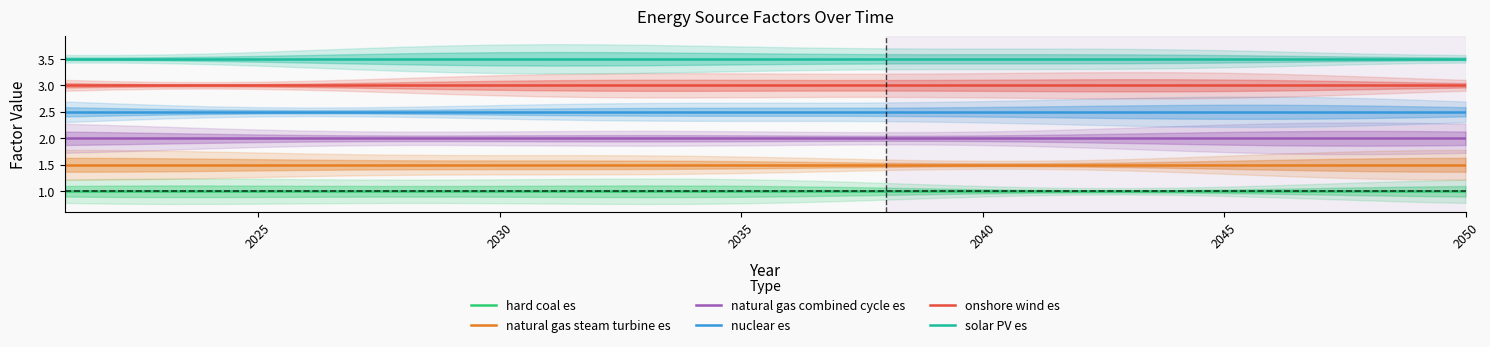

The value of solar PV es at 2030 is 3.5. True or false?

True